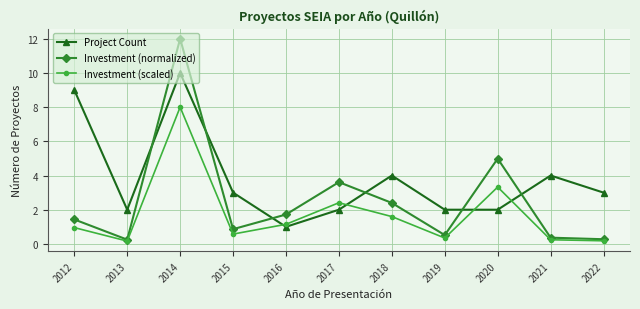

What is the value of the Investment (normalized) point at the 3rd from the left?

12.0